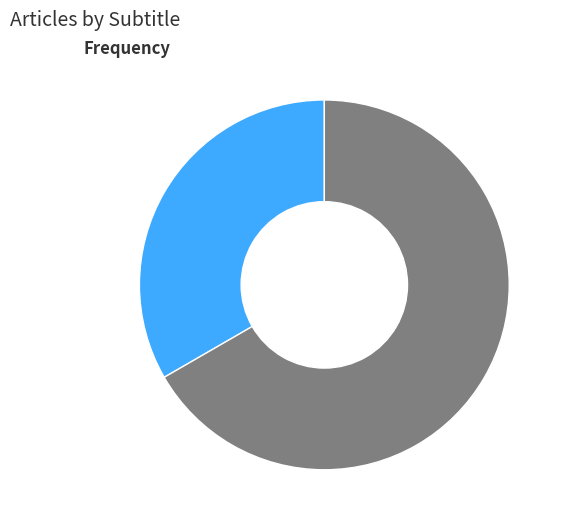

To the nearest percent, what is the difference between the Éponymies and Biographie slice percentages?

33%